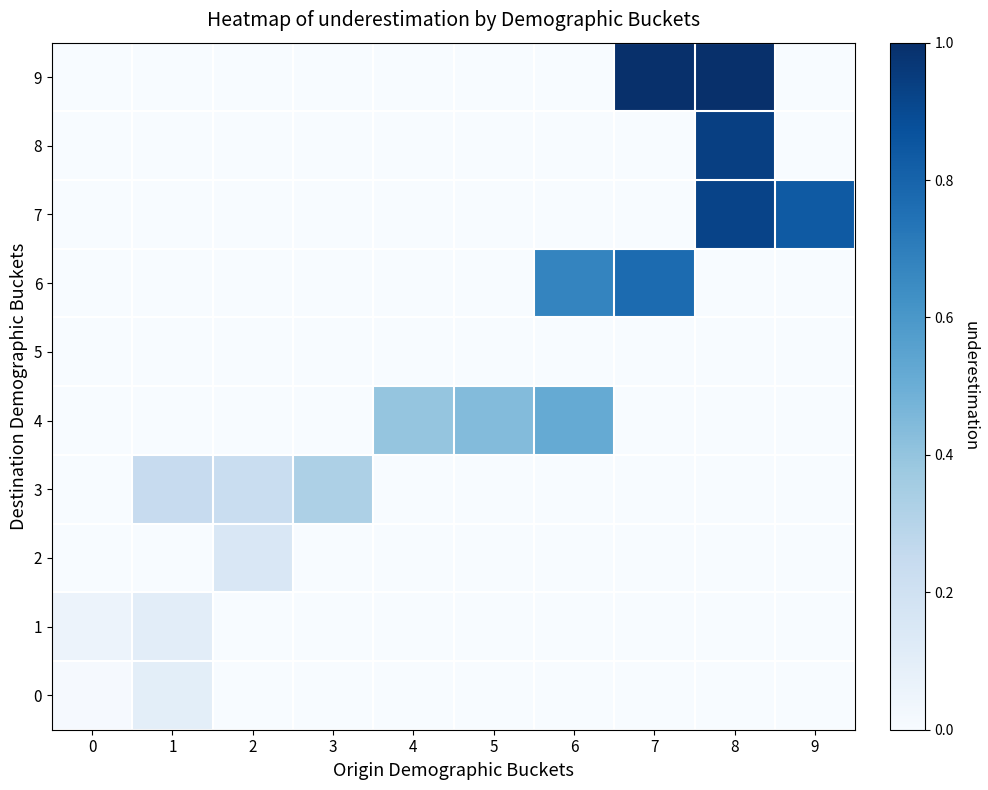

Which series changed the most between 2 and 6?

6